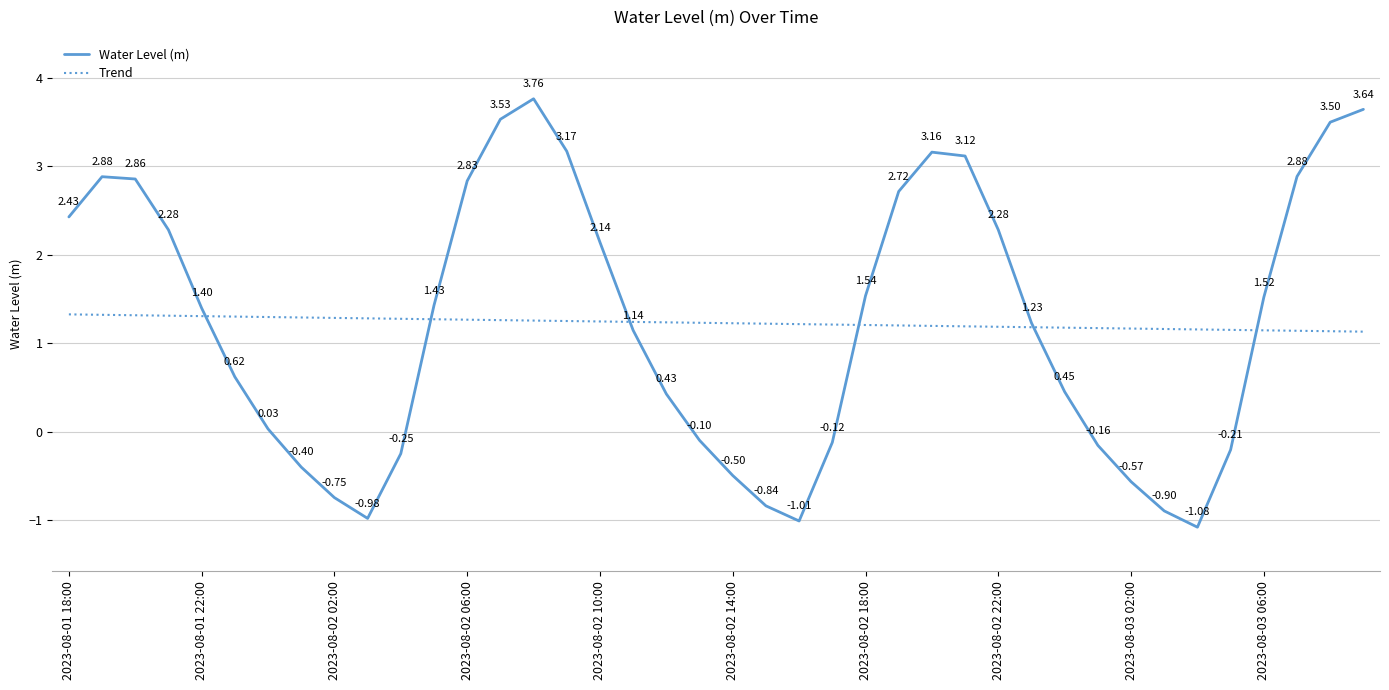

Which series has the largest range (max minus min)?

Water Level (m)